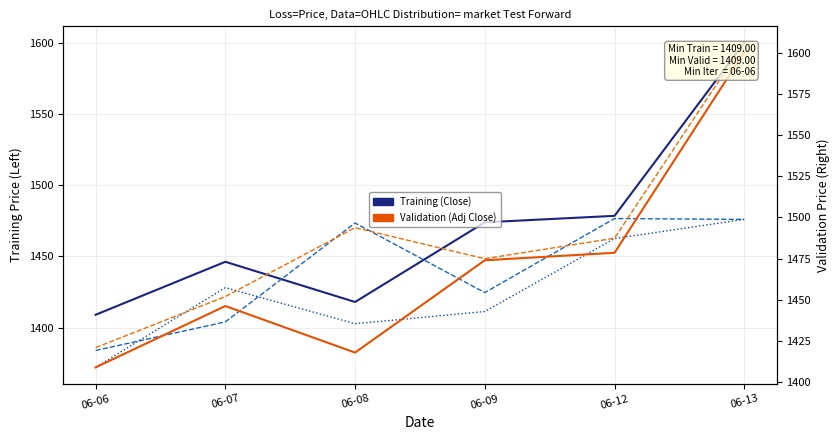

Is it true that Close equals 1474.0 at 06-09?

True